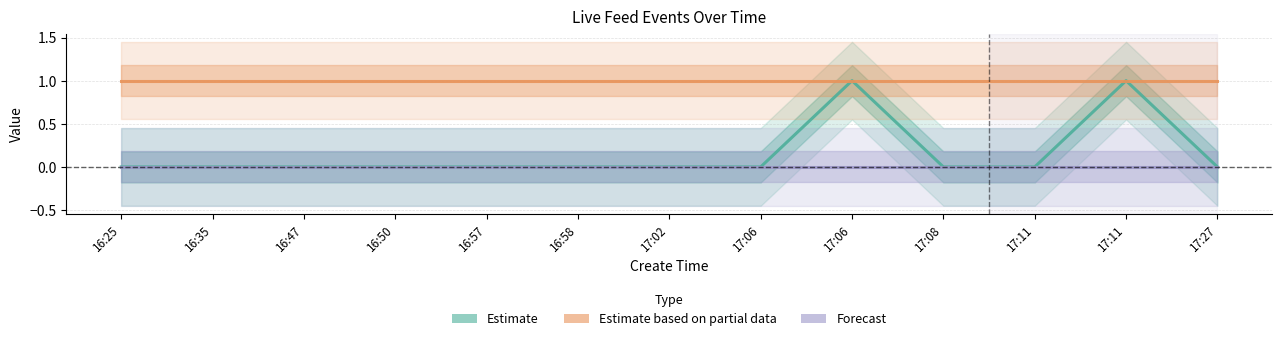

True or false: Estimate based on partial data and Estimate intersect in this chart.

False